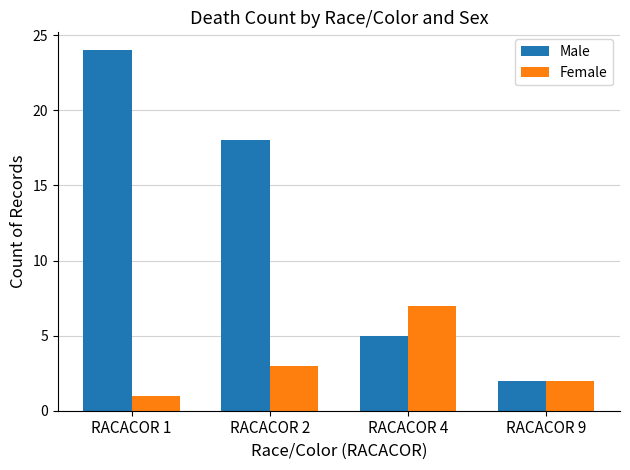

At which label does Male reach its minimum?

RACACOR 9